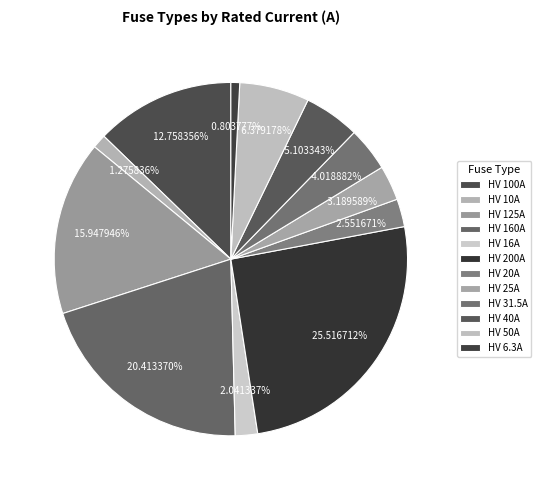

Count the number of slices in the pie.

12